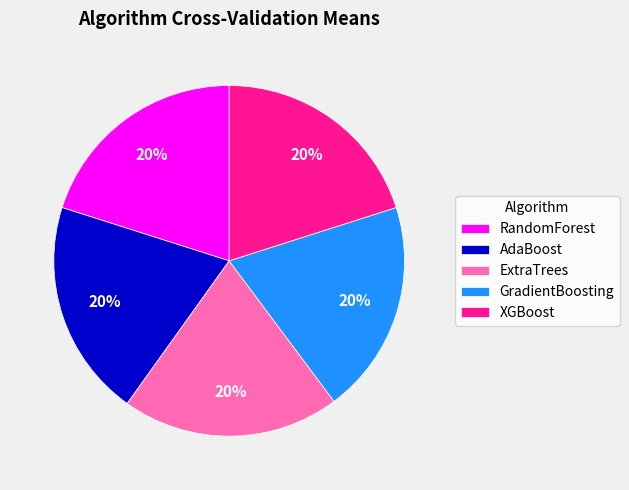

Count the number of slices in the pie.

5